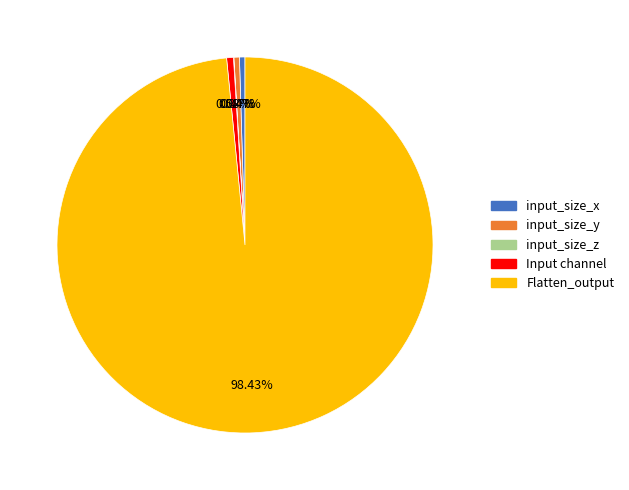

Which slice is the largest?

Flatten_output